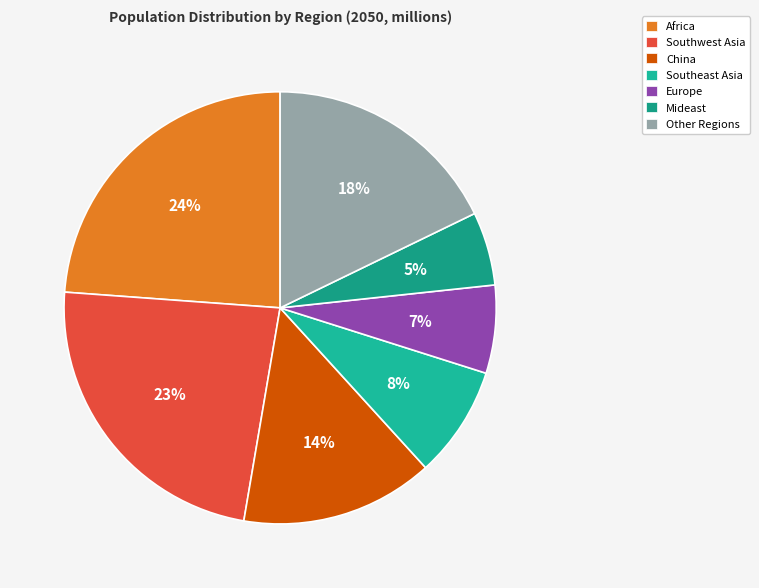

Count the number of slices in the pie.

7